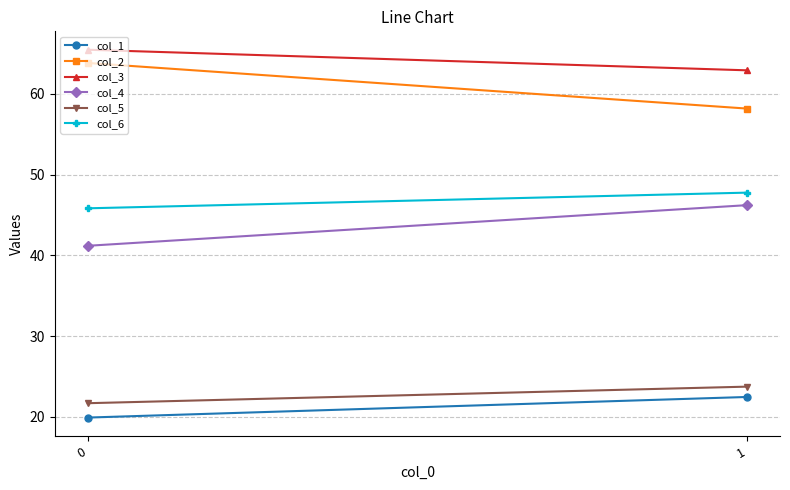

At how many categories does at least one series exceed 56?

2